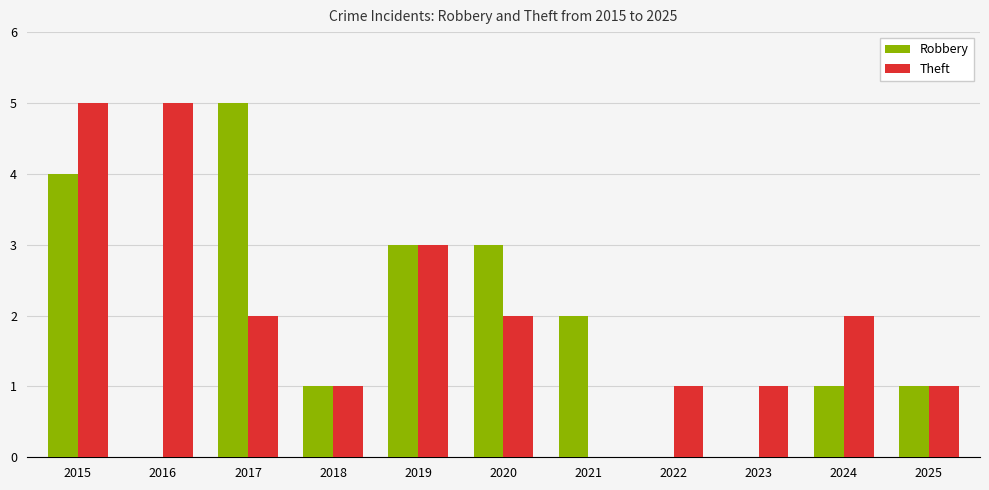

Count the number of data series in this chart.

2